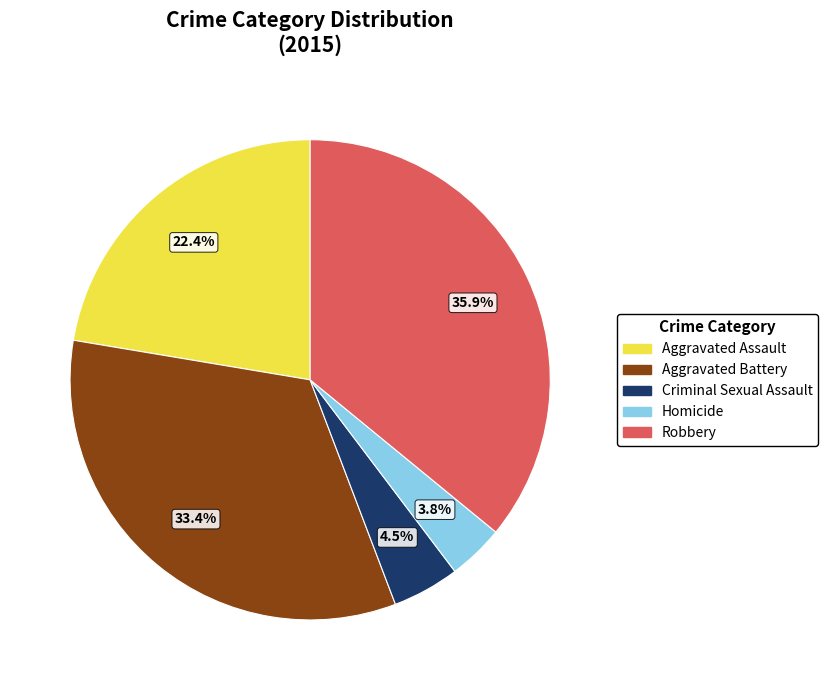

Which category has the smallest portion of the pie?

Homicide